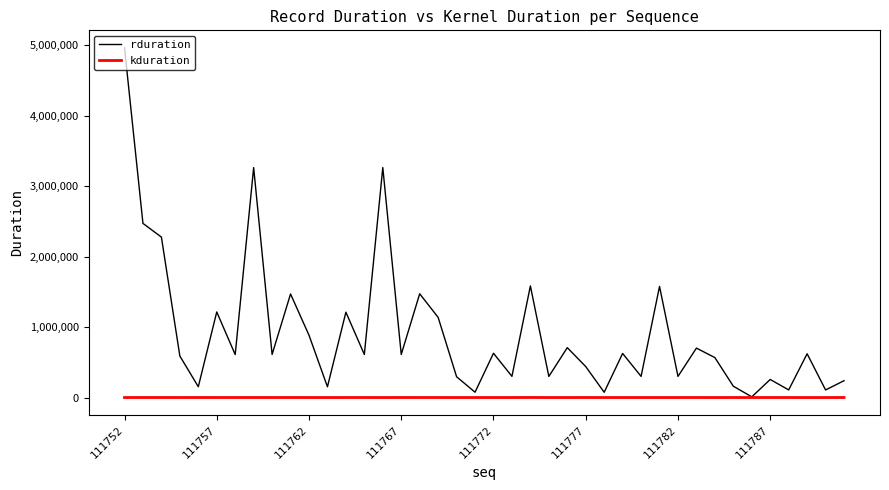

Rank the series by their maximum value, from highest to lowest.

rduration, kduration